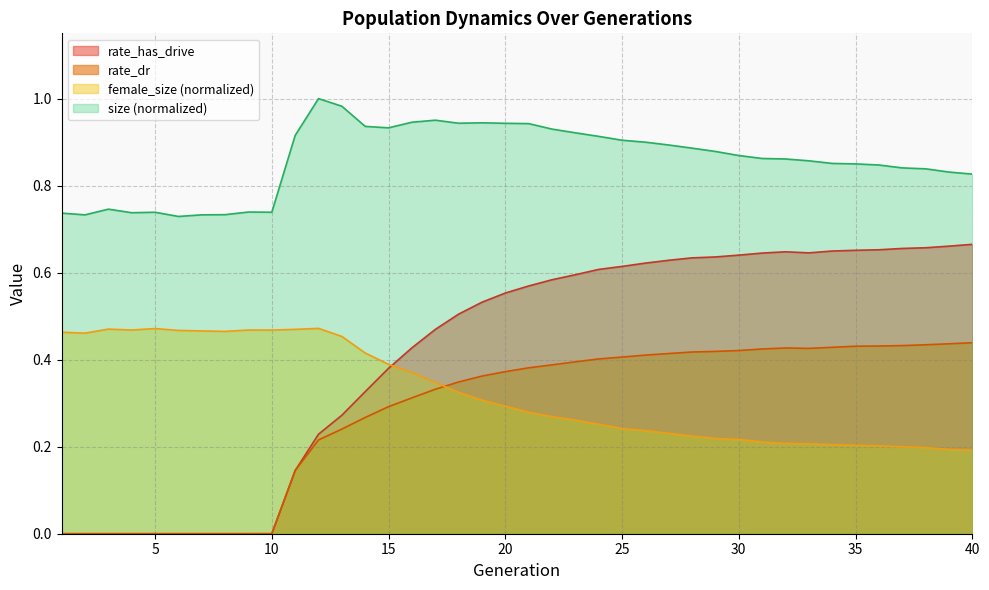

What is the value of the female_size point at the 34th from the left?

0.2